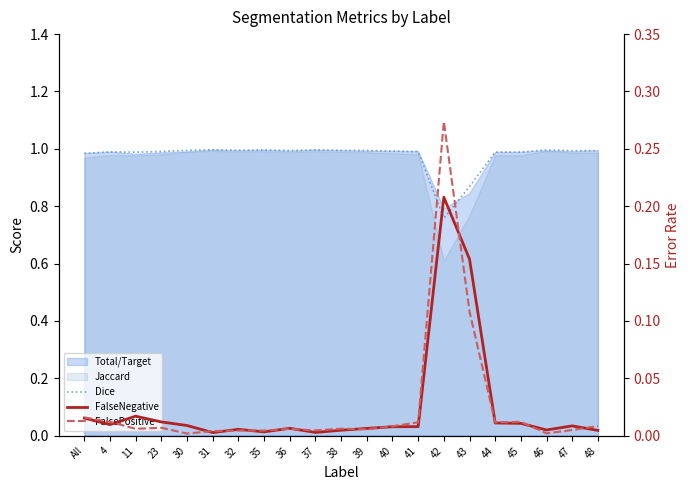

Which has a higher value, 47 or 4?

47